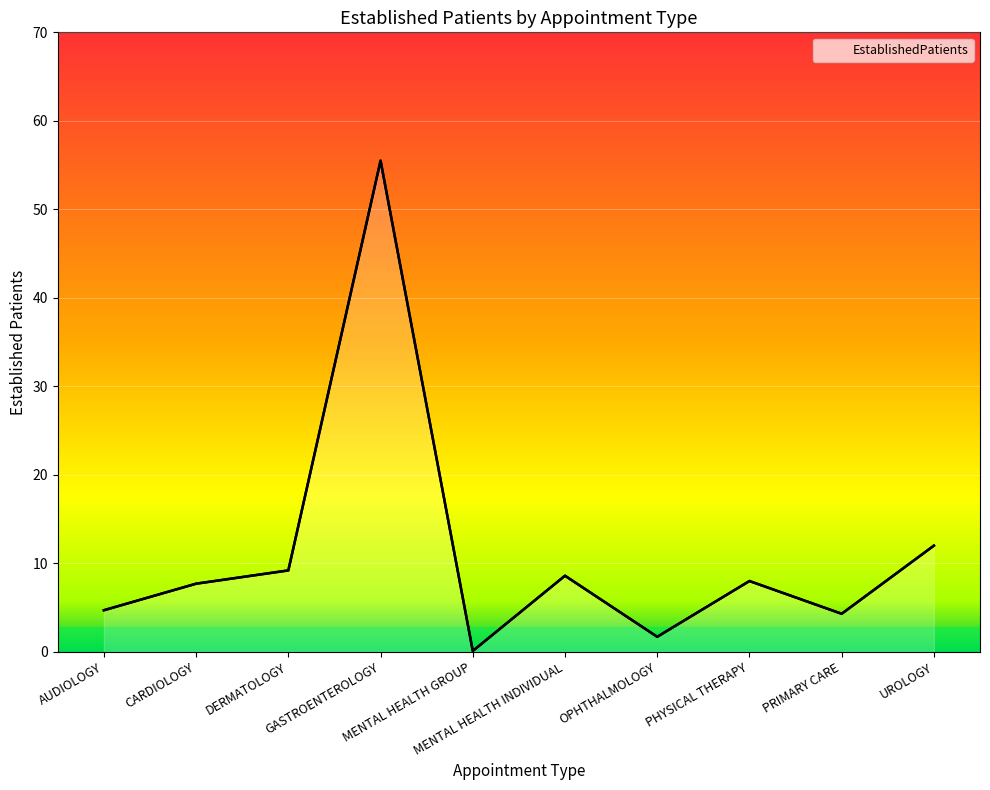

At which label is the value closest to 27?

UROLOGY